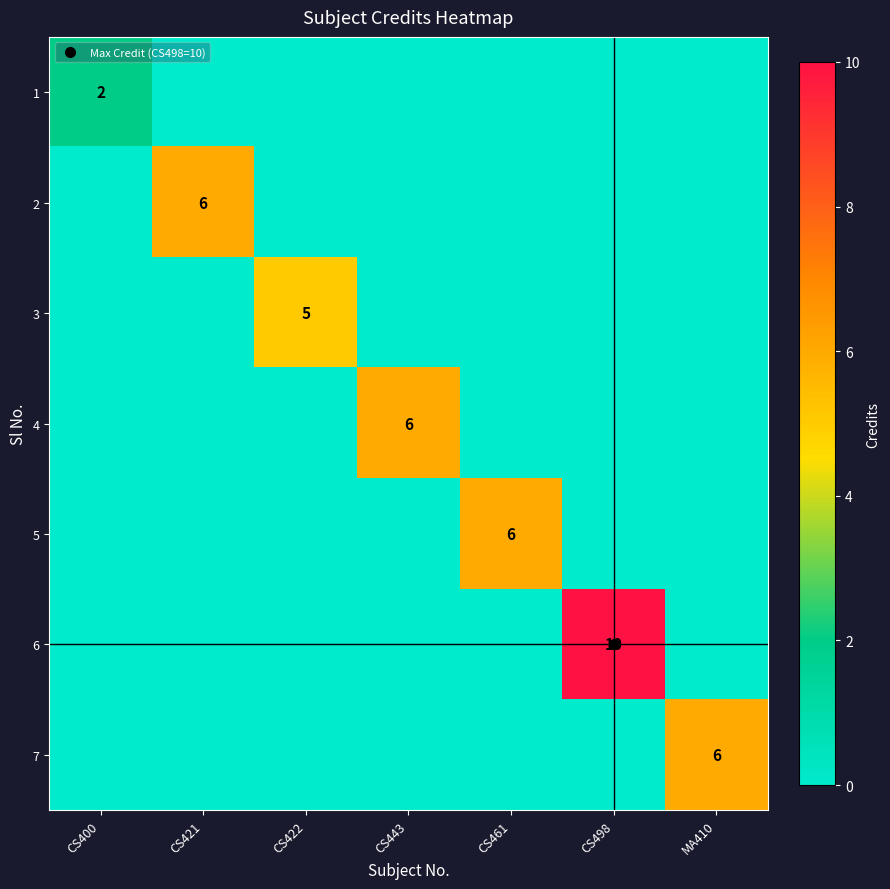

What is the spread (max minus min) of values at CS498?

10